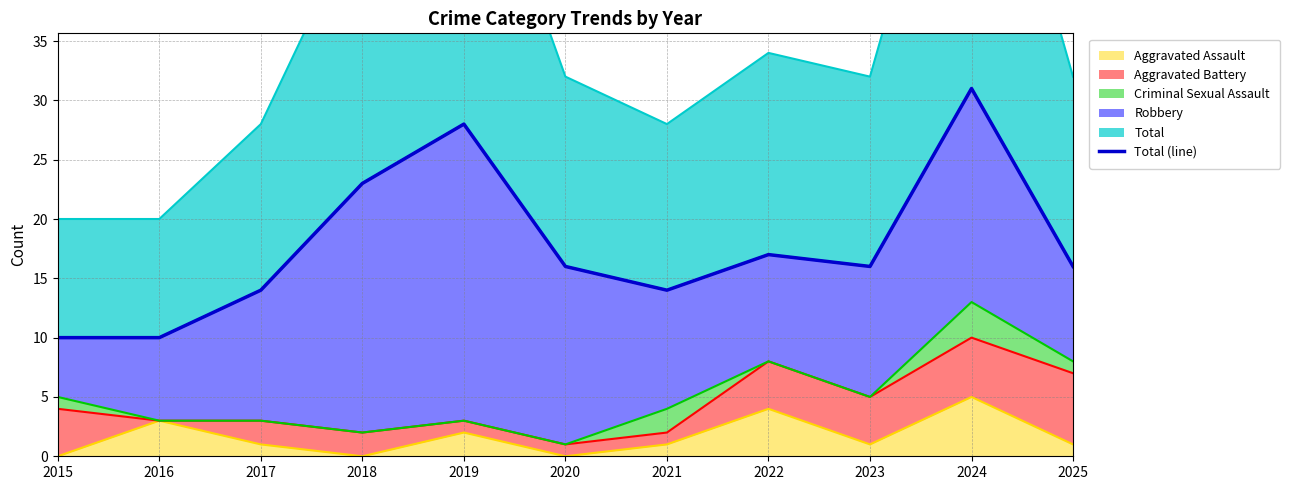

What is the value of the 3rd point from the left?

14